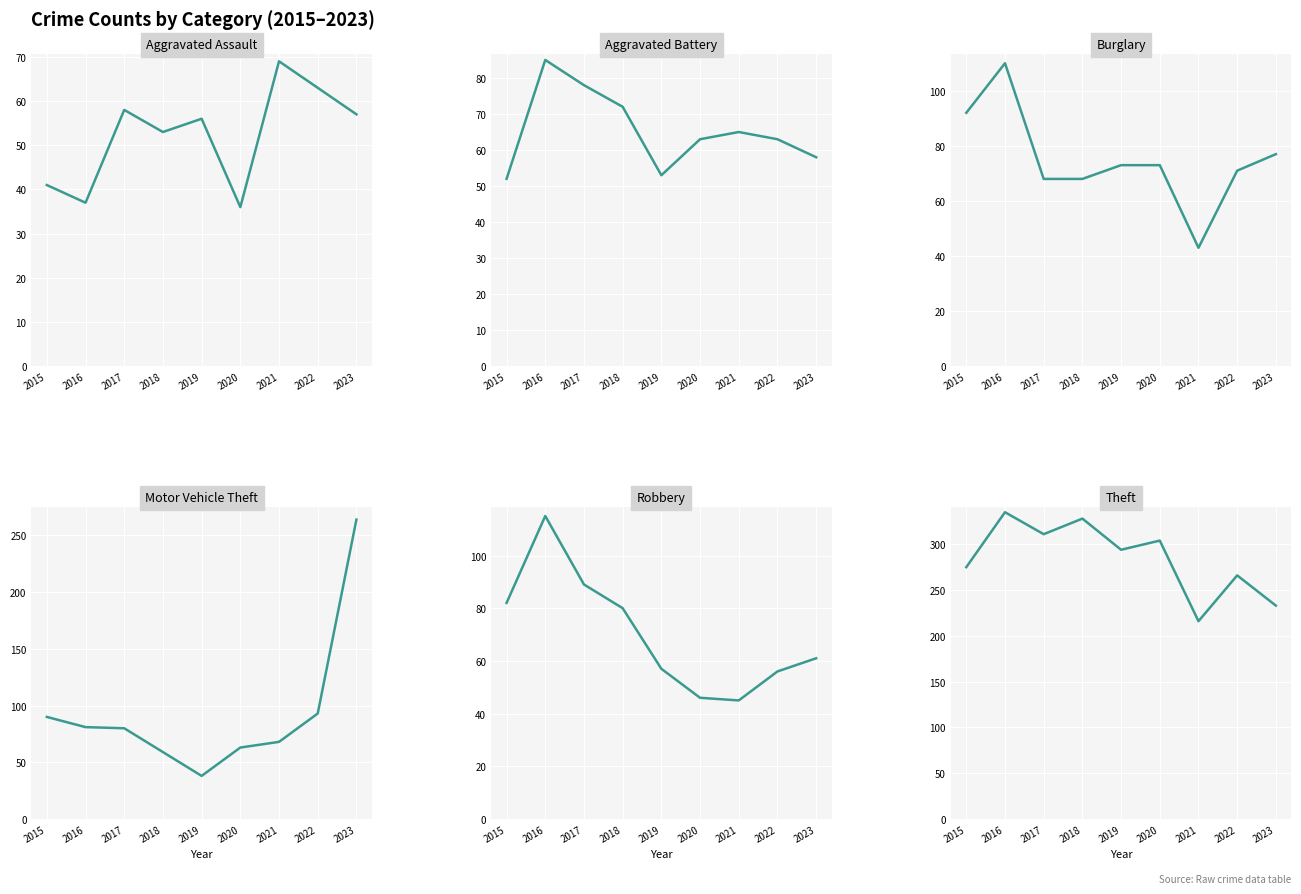

Is this an area chart (filled region under the line)?

No